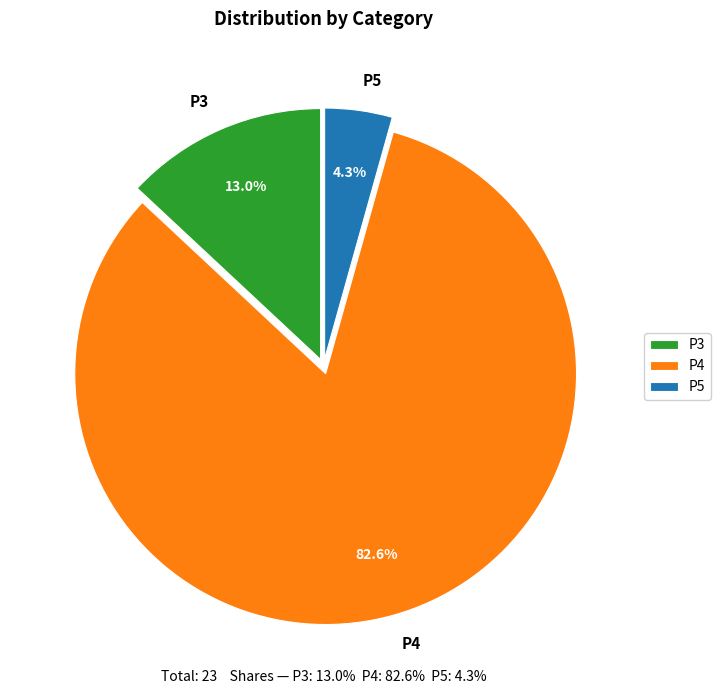

True or false: P5 accounts for 19% of the total.

False